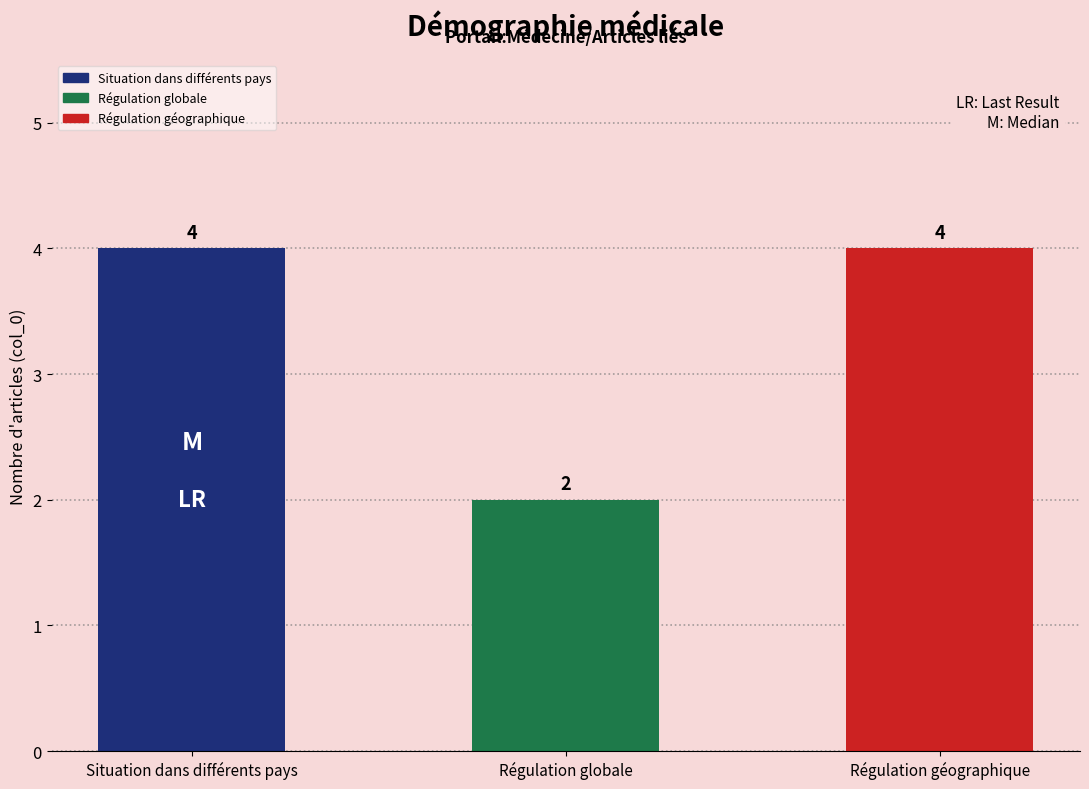

Reading left to right, transcribe all the data shown in this chart.

Situation dans différents pays=4	Régulation globale=2	Régulation géographique=4